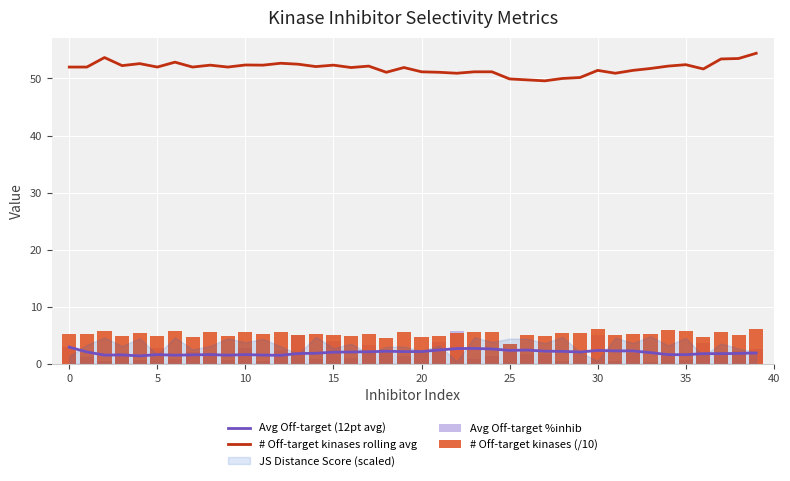

At which category is the sum across all series the highest?

39